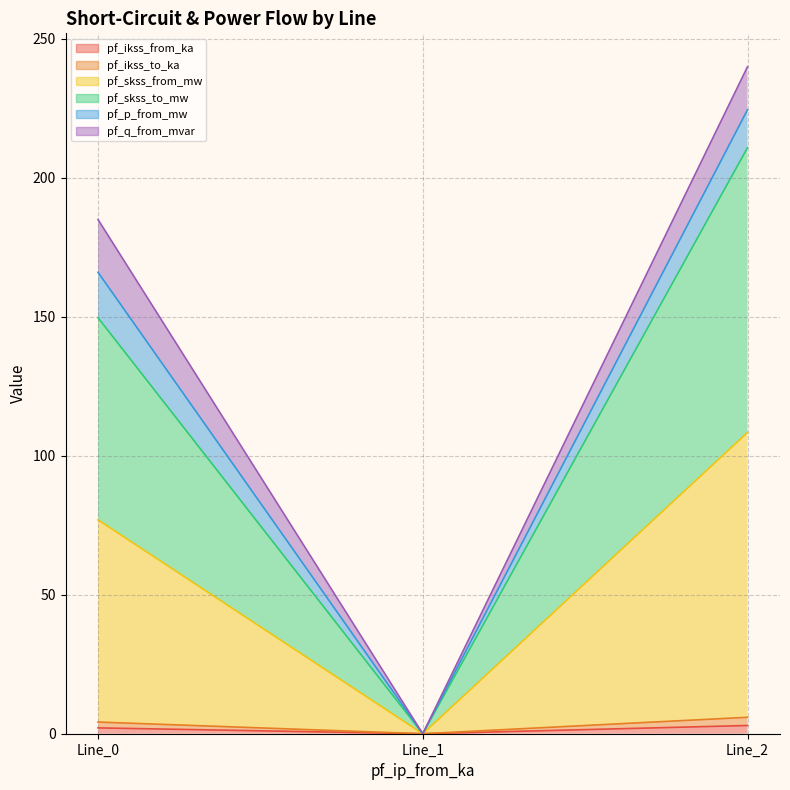

Does the chart have visible grid lines?

Yes